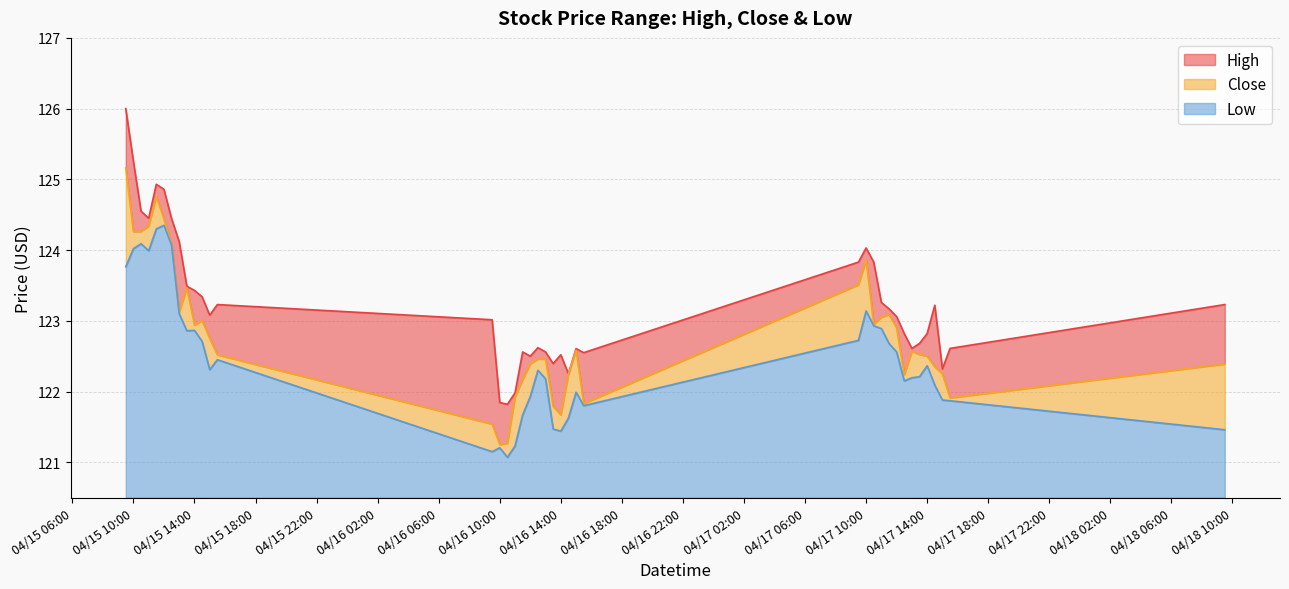

What is the difference between the Low values at 2024-04-16 12:00 and 2024-04-16 15:30?

0.1